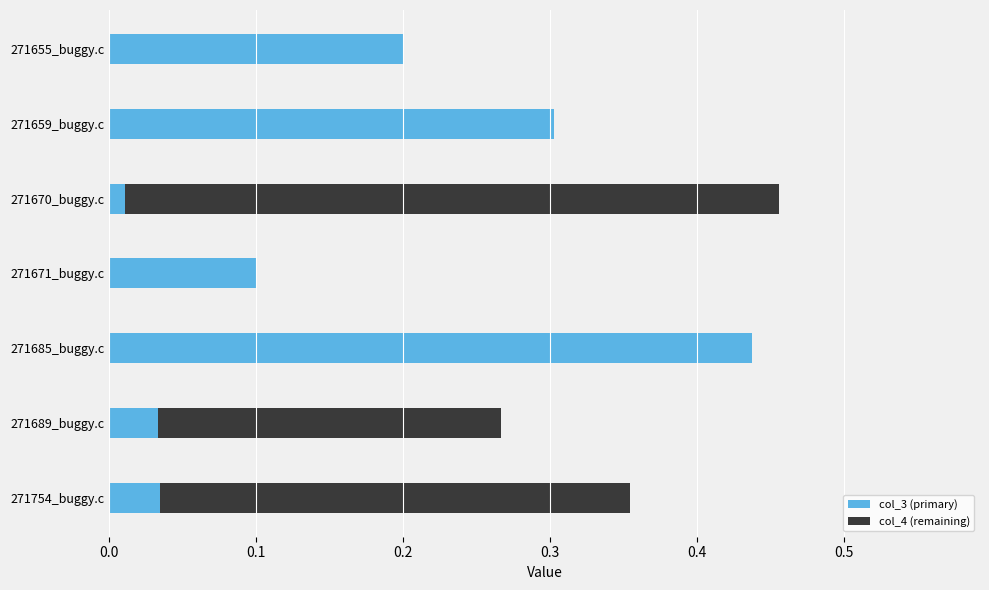

Rank the series at 271685_buggy.c from lowest to highest value.

col_4, col_3